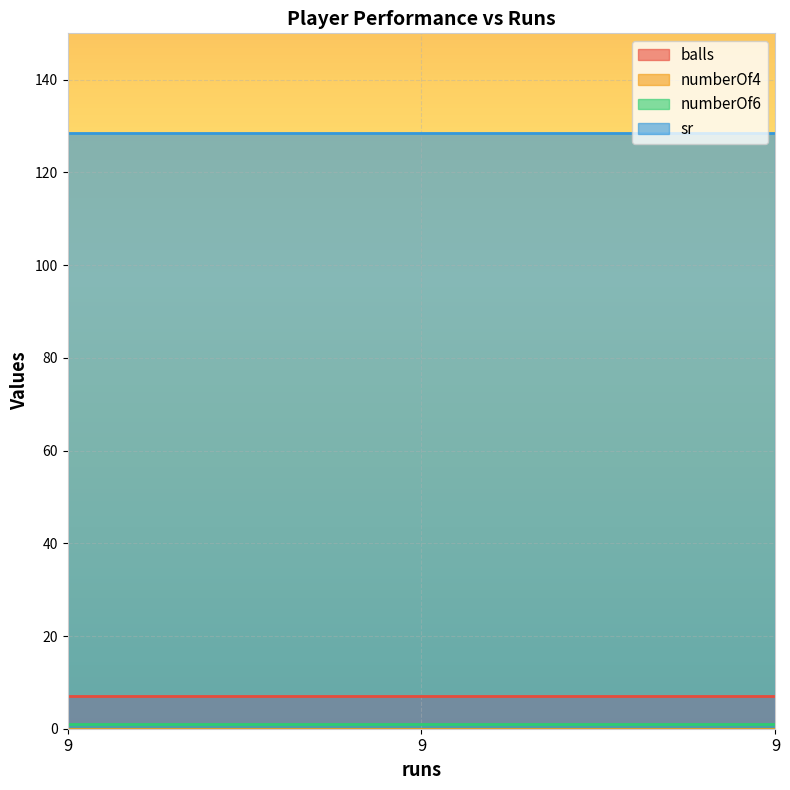

Where is numberOf6 nearest to the value 1?

9